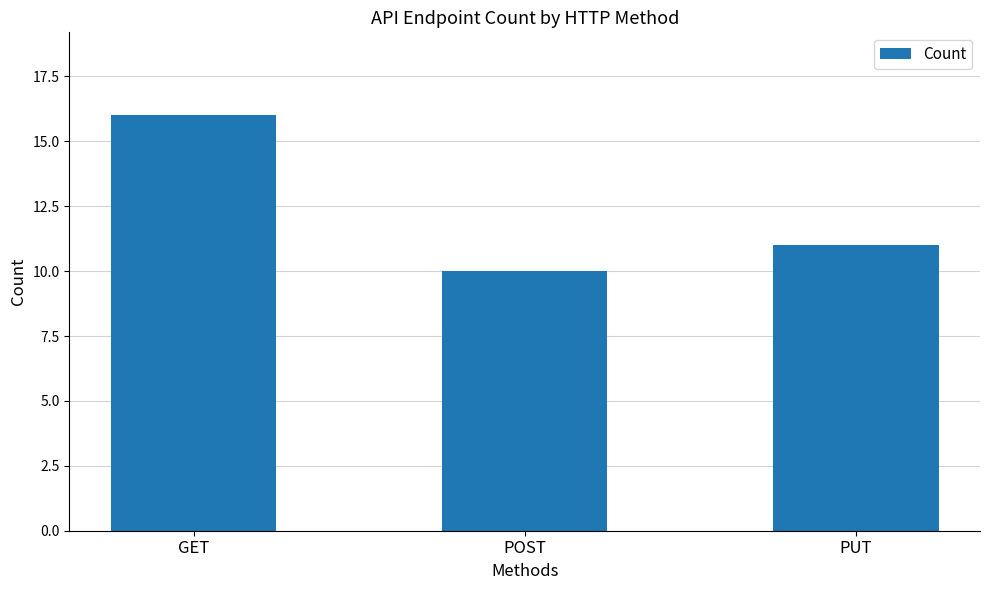

What is the average value?

12